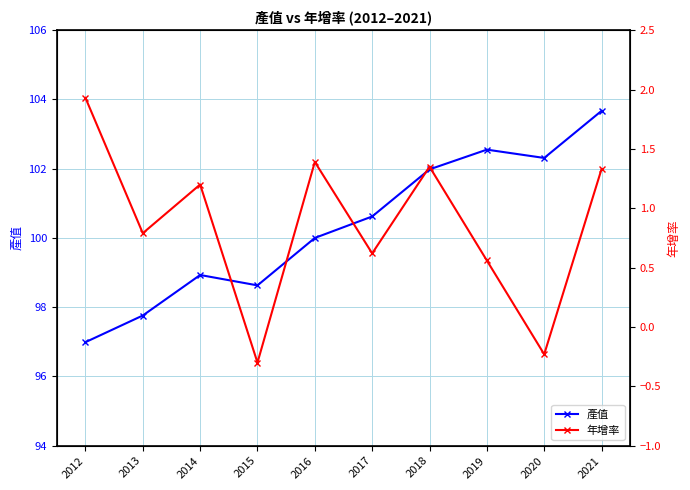

Is the value of 年增率 at 2018 greater than the value of 產值 at 2019?

No